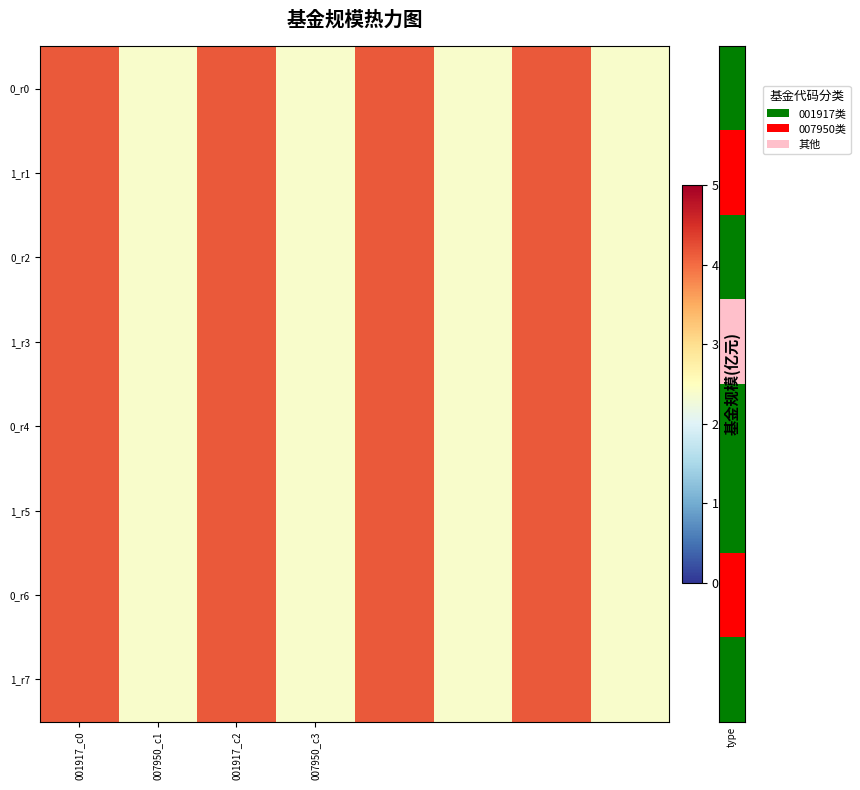

Which series has the largest range (max minus min)?

row_0